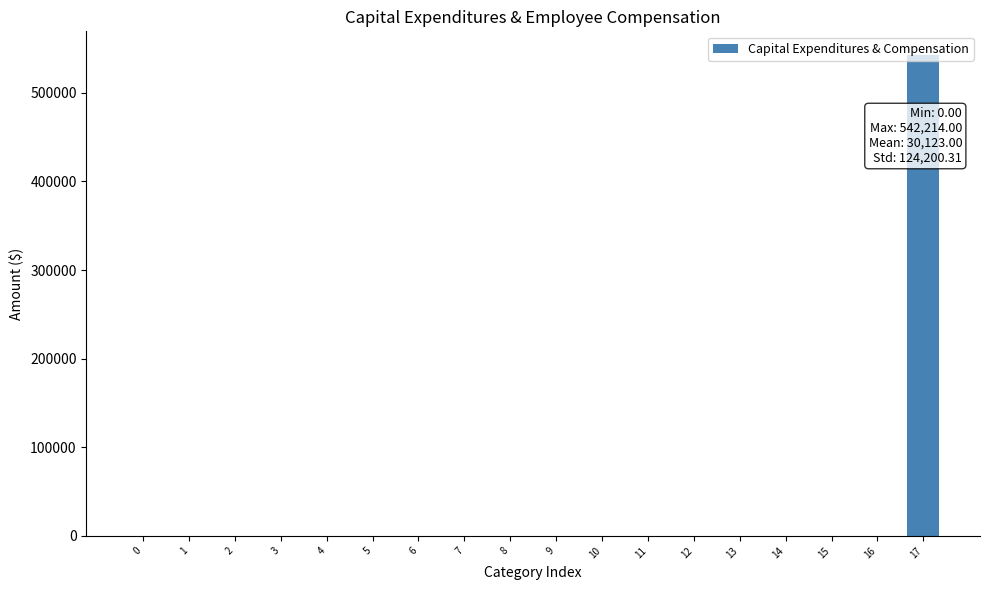

What is the sum of all values?

542214